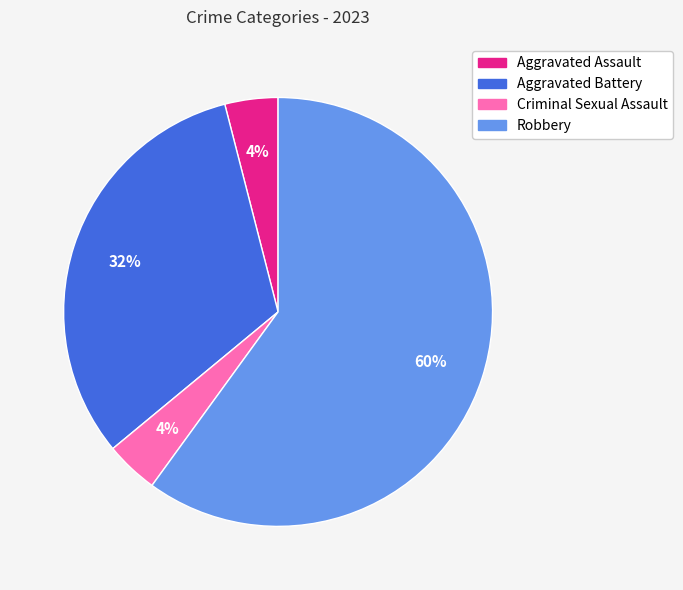

Which slice is the largest?

Robbery